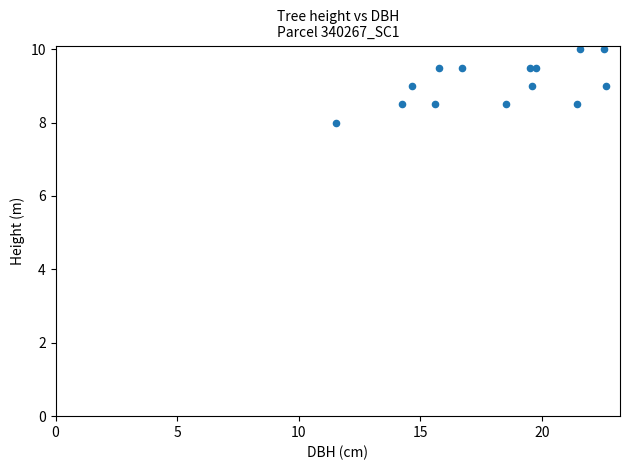

What is the range of Y values (max minus min)?

2.0